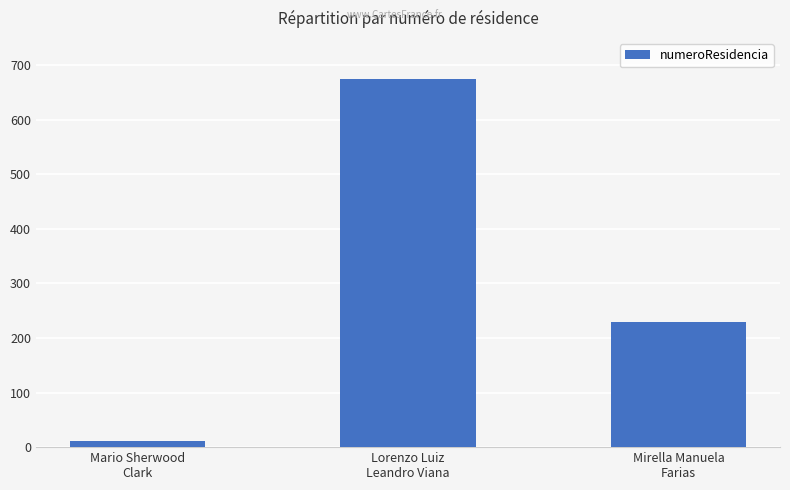

The chart shows a value of 328 at Mirella Manuela
Farias. True or false?

False